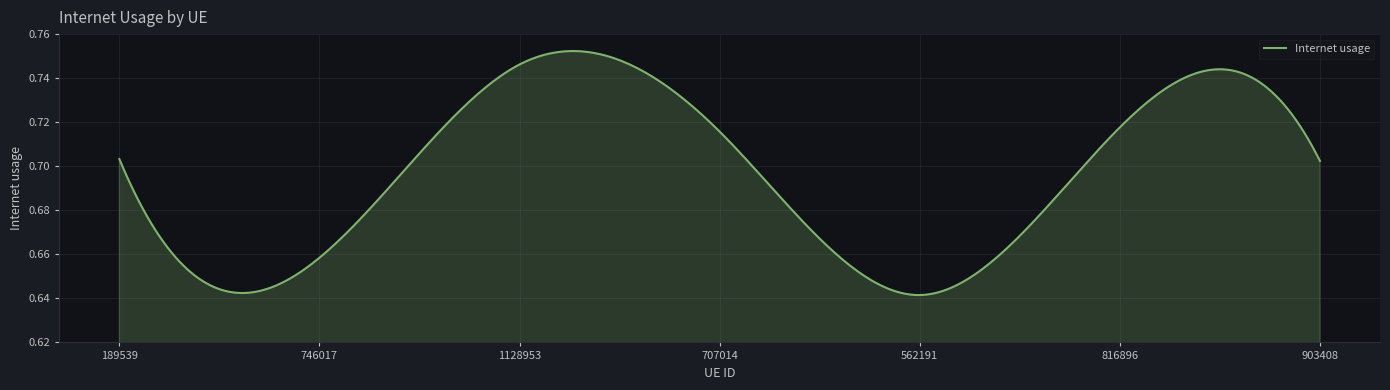

Reading left to right, list all the values displayed in this chart.

189539=0.7	746017=0.7	1128953=0.7	707014=0.7	562191=0.6	816896=0.7	903408=0.7